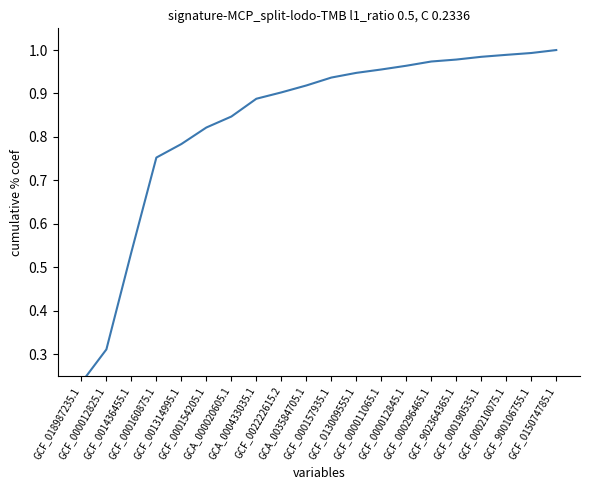

True or false: there are more than 2 points higher than both neighbors.

False